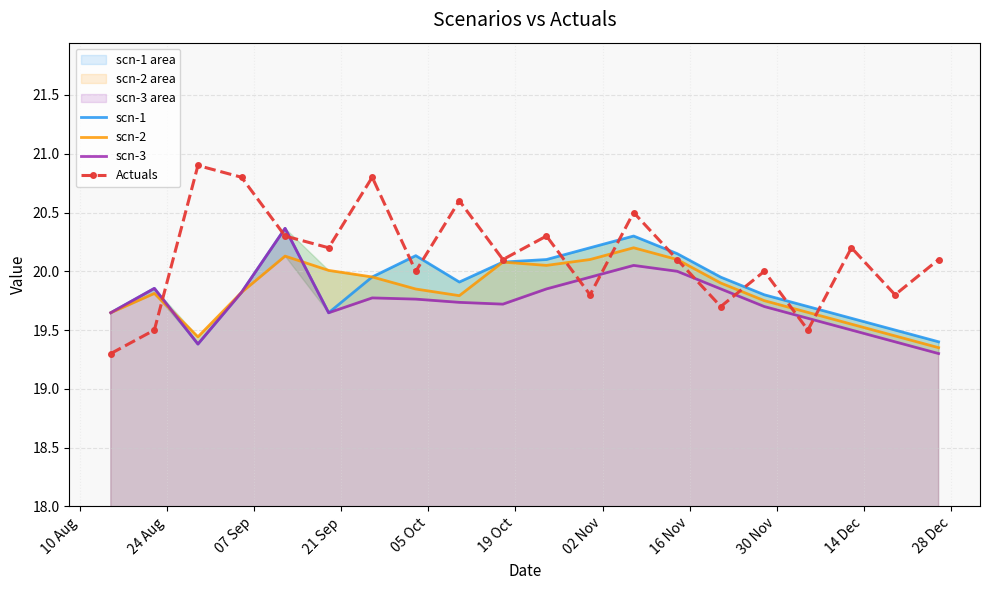

Count the number of data series in this chart.

4